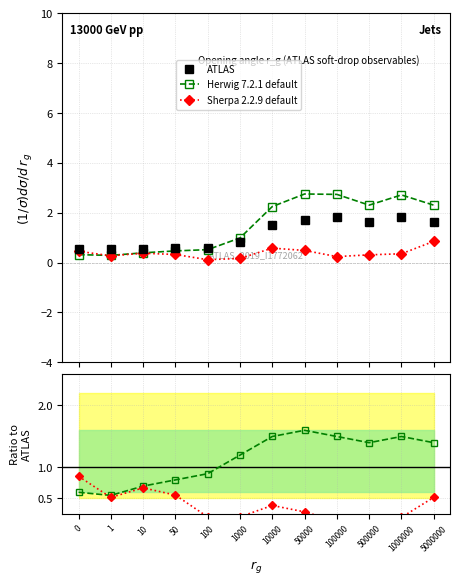

How many interior local valleys does the Herwig 7.2.1 default series have?

2